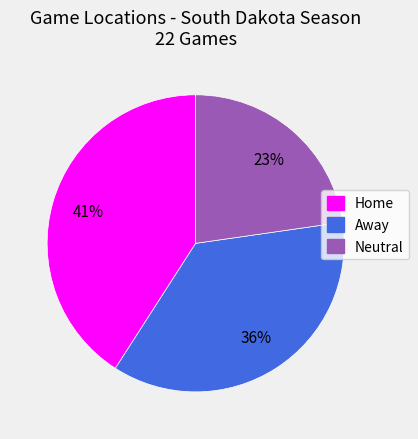

What is the ratio of the value at Home to the value at Neutral?

1.8